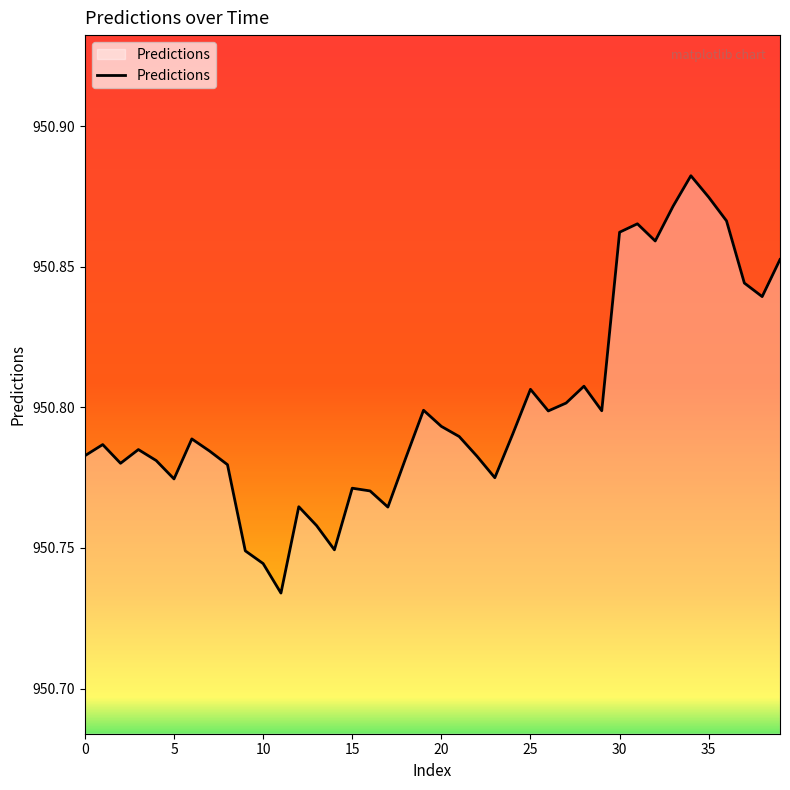

What is the label of the 5th point from the right?

35